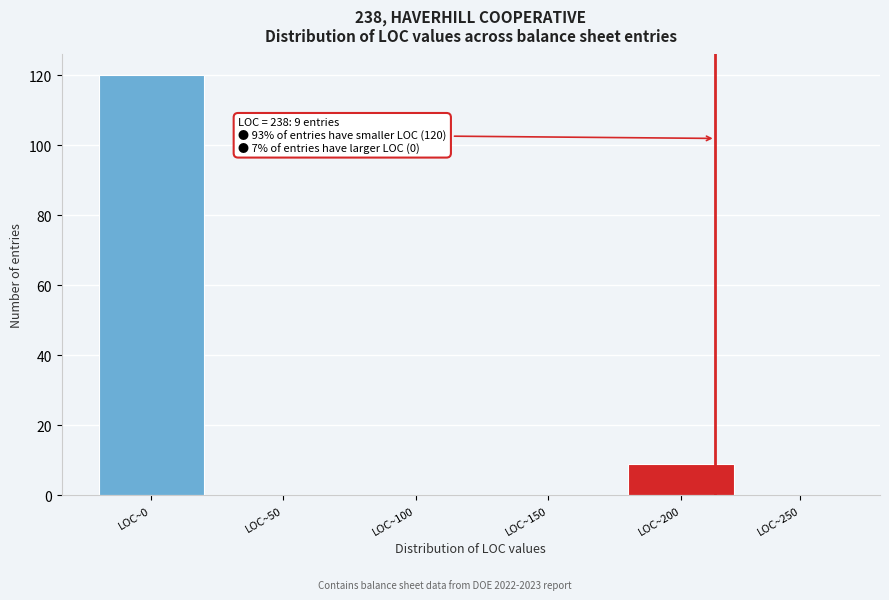

Reading left to right, transcribe all the data shown in this chart.

LOC~0=120	LOC~50=0	LOC~100=0	LOC~150=0	LOC~200=9	LOC~250=0